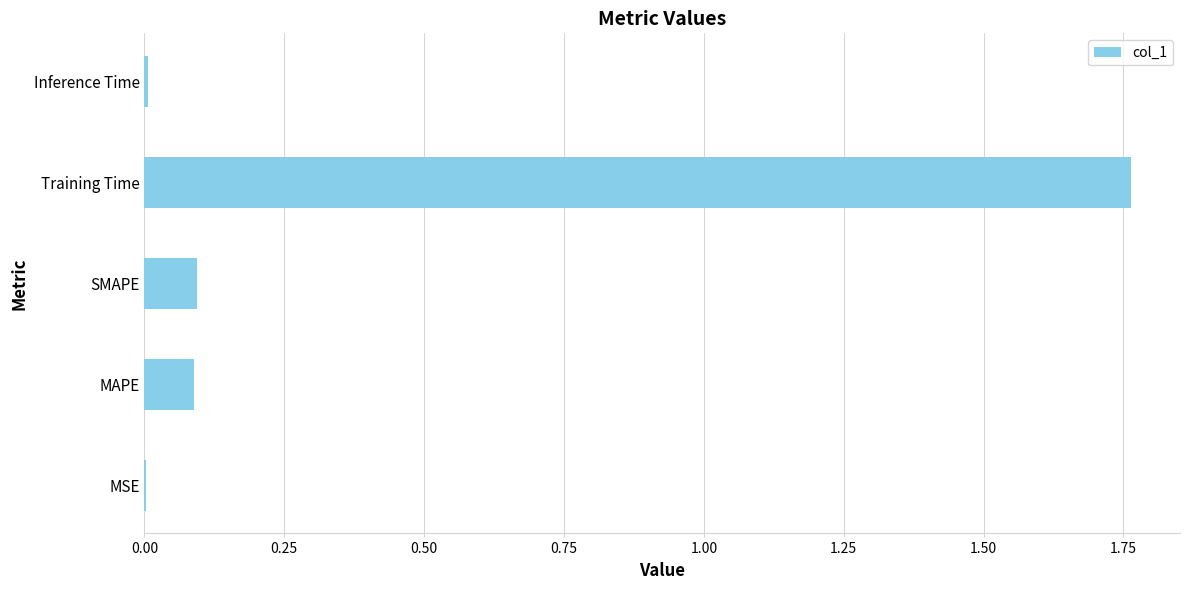

The value at MAPE is 0.1. True or false?

True